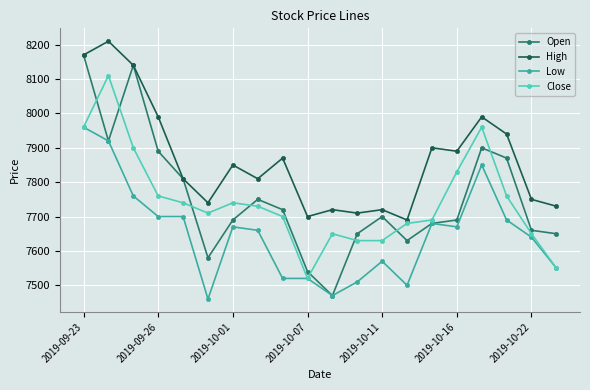

Which series has the largest range (max minus min)?

Open